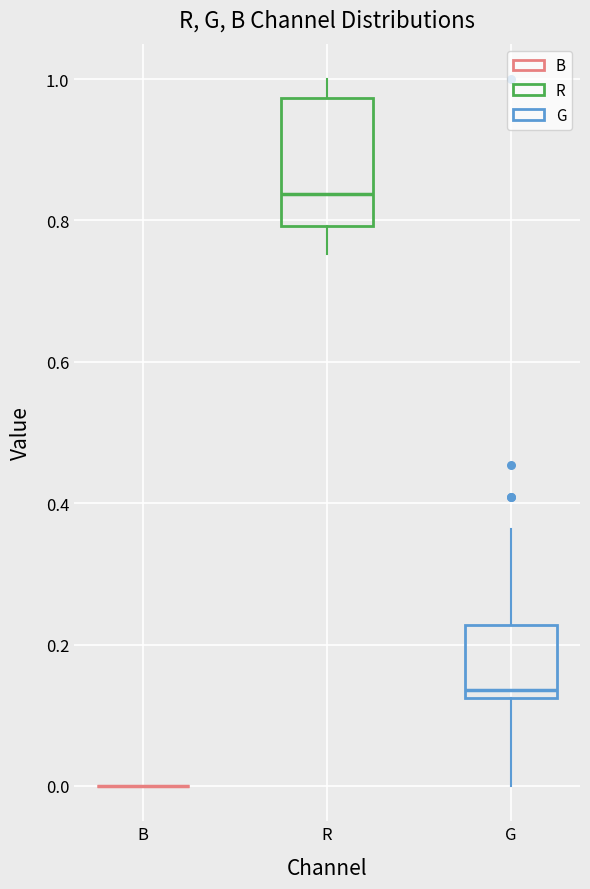

Reading left to right, transcribe this box plot: for each box, give where its median line is, the range the box spans, and where its two whiskers end, as read against the y-axis. The values are not printed on the chart, so give them approximately, as read against the axis.

B: box collapsed to a line at 0.00, whiskers 0.00 to 0.00
R: median 0.84, box 0.80 to 0.98, whiskers 0.76 to 1.00
G: median 0.14, box 0.12 to 0.22, whiskers 0.00 to 0.36